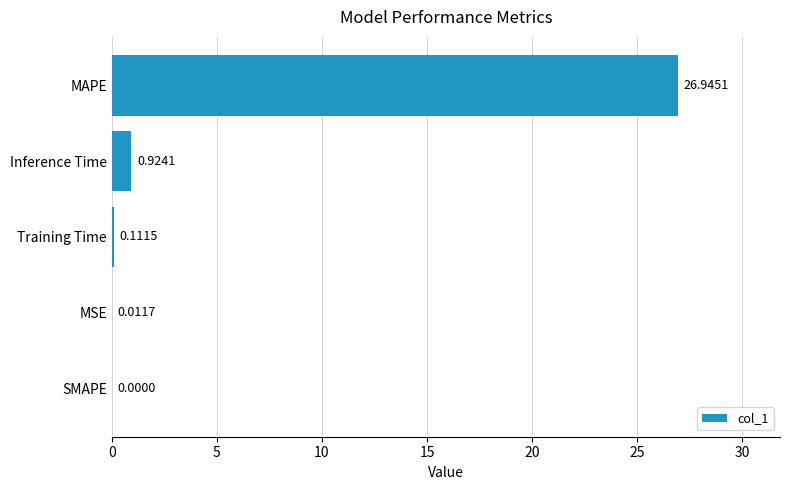

At which category does the chart reach its peak across all series?

MAPE